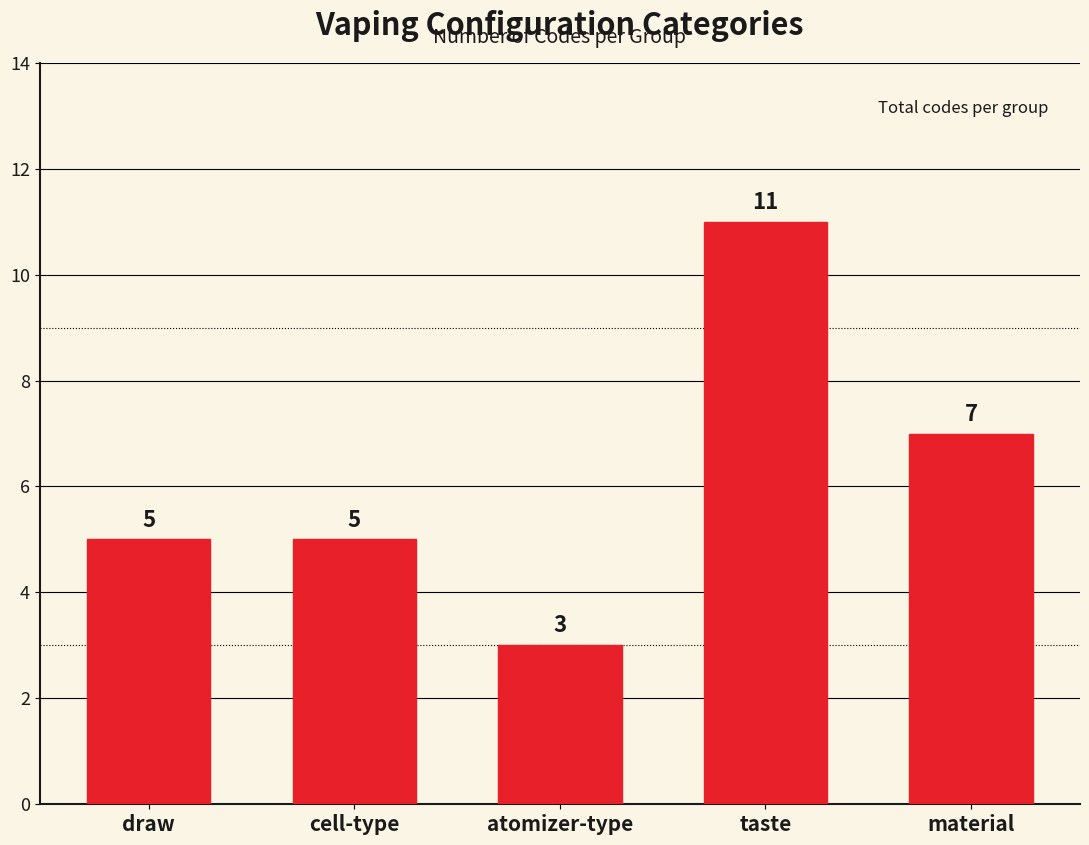

At which label is the value closest to 7?

material